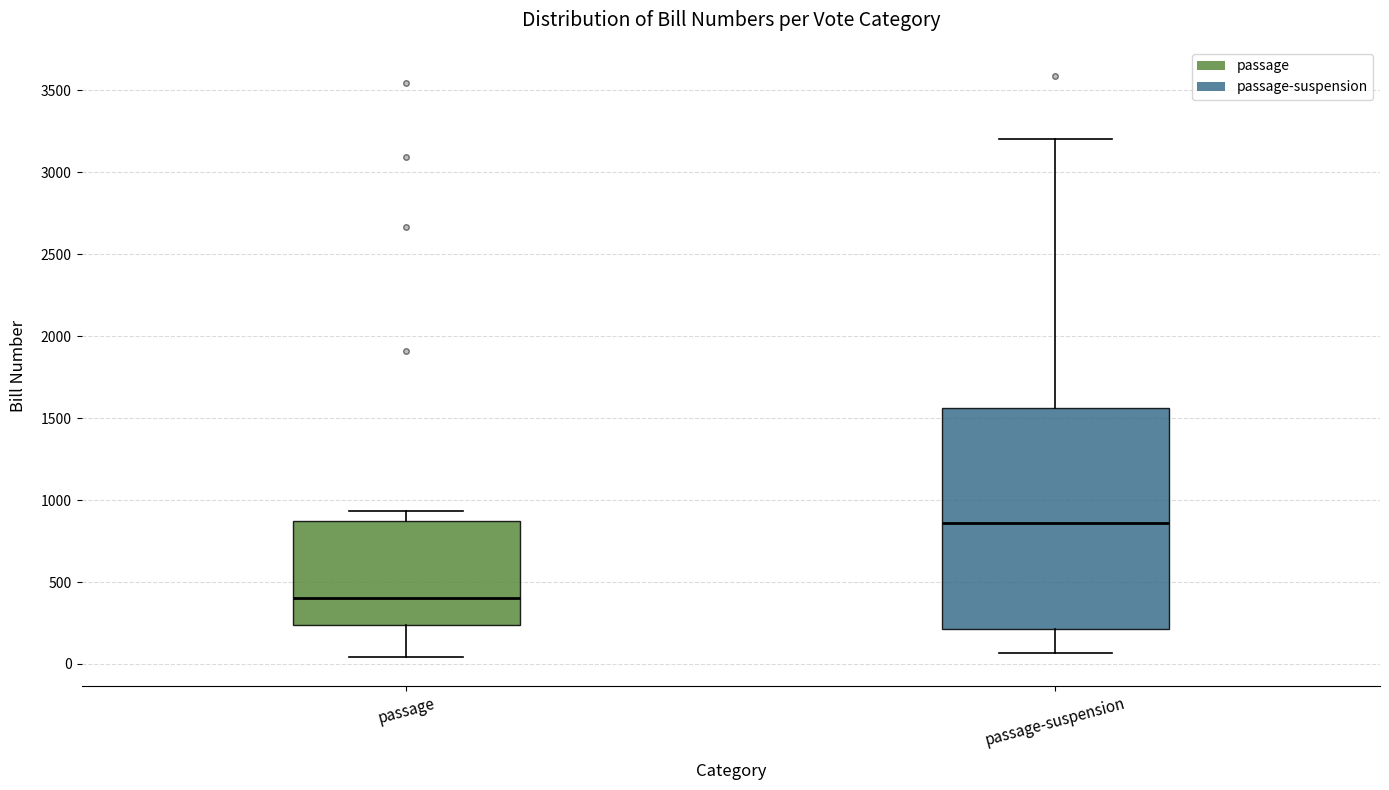

Comparing the boxes themselves (not the whiskers), which one is the tallest?

passage-suspension